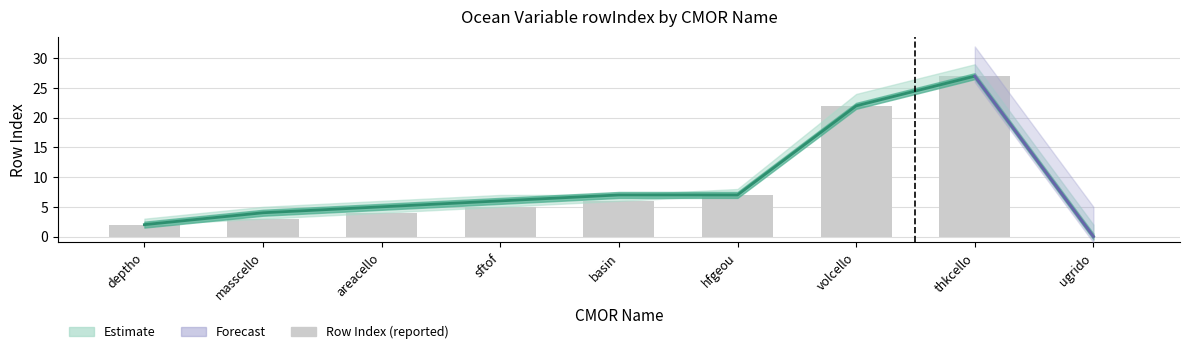

The value of Estimate (central) at volcello is 22. True or false?

True